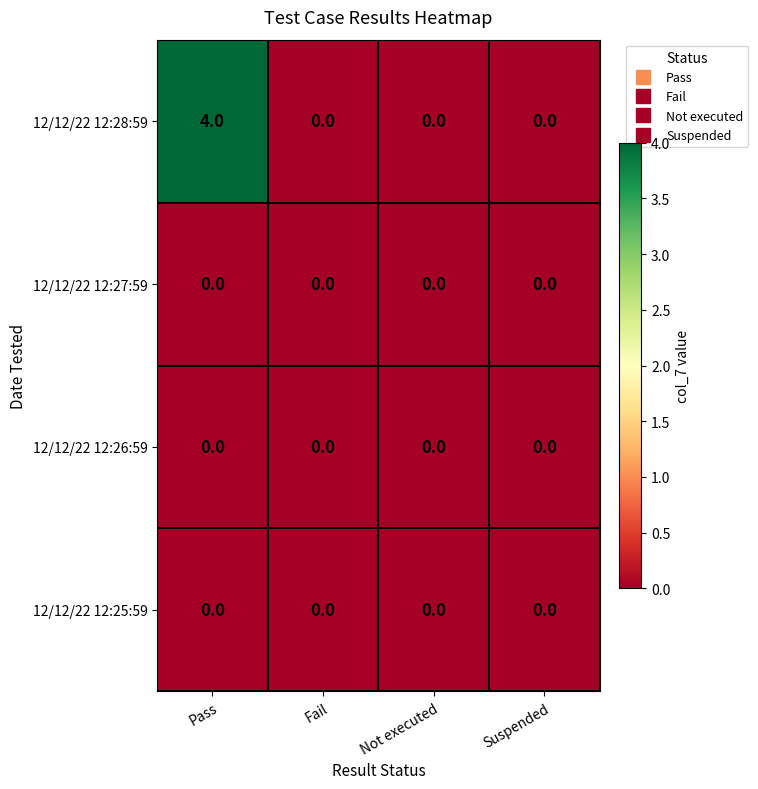

Reading left to right, extract all data points from this chart.

12/12/22 12:28:59: Pass=4	Fail=0	Not executed=0	Suspended=0
12/12/22 12:27:59: Pass=0	Fail=0	Not executed=0	Suspended=0
12/12/22 12:26:59: Pass=0	Fail=0	Not executed=0	Suspended=0
12/12/22 12:25:59: Pass=0	Fail=0	Not executed=0	Suspended=0